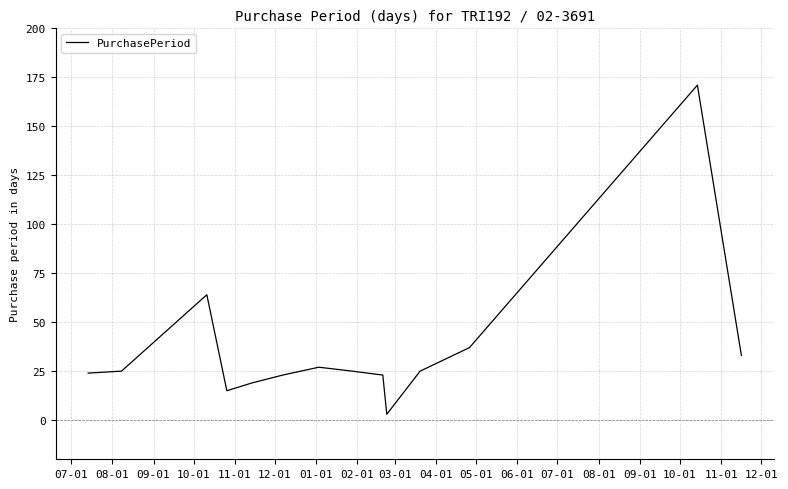

What is the greatest value displayed?

171